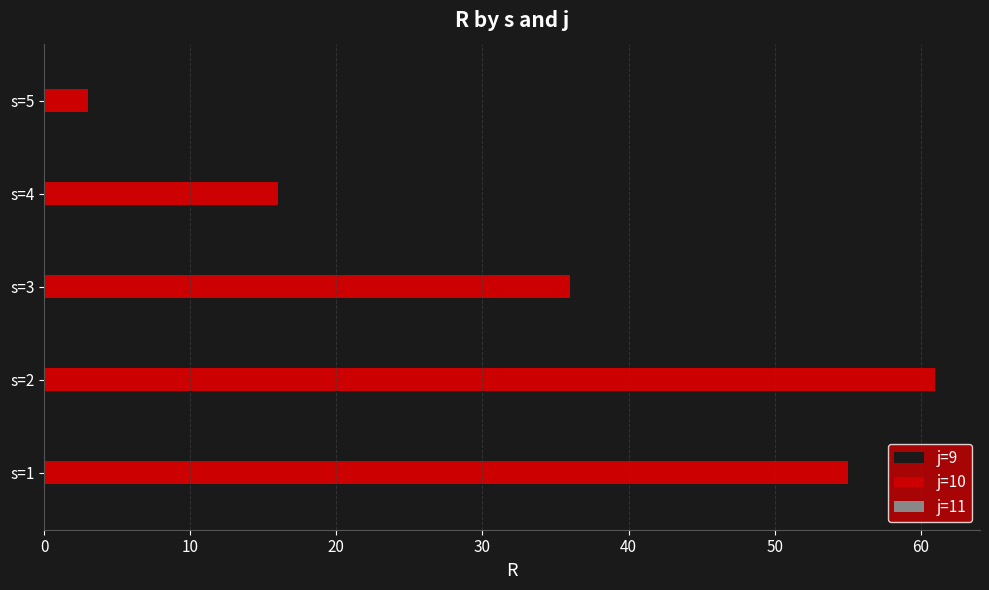

Which series changed the most between s=2 and s=4?

j=10